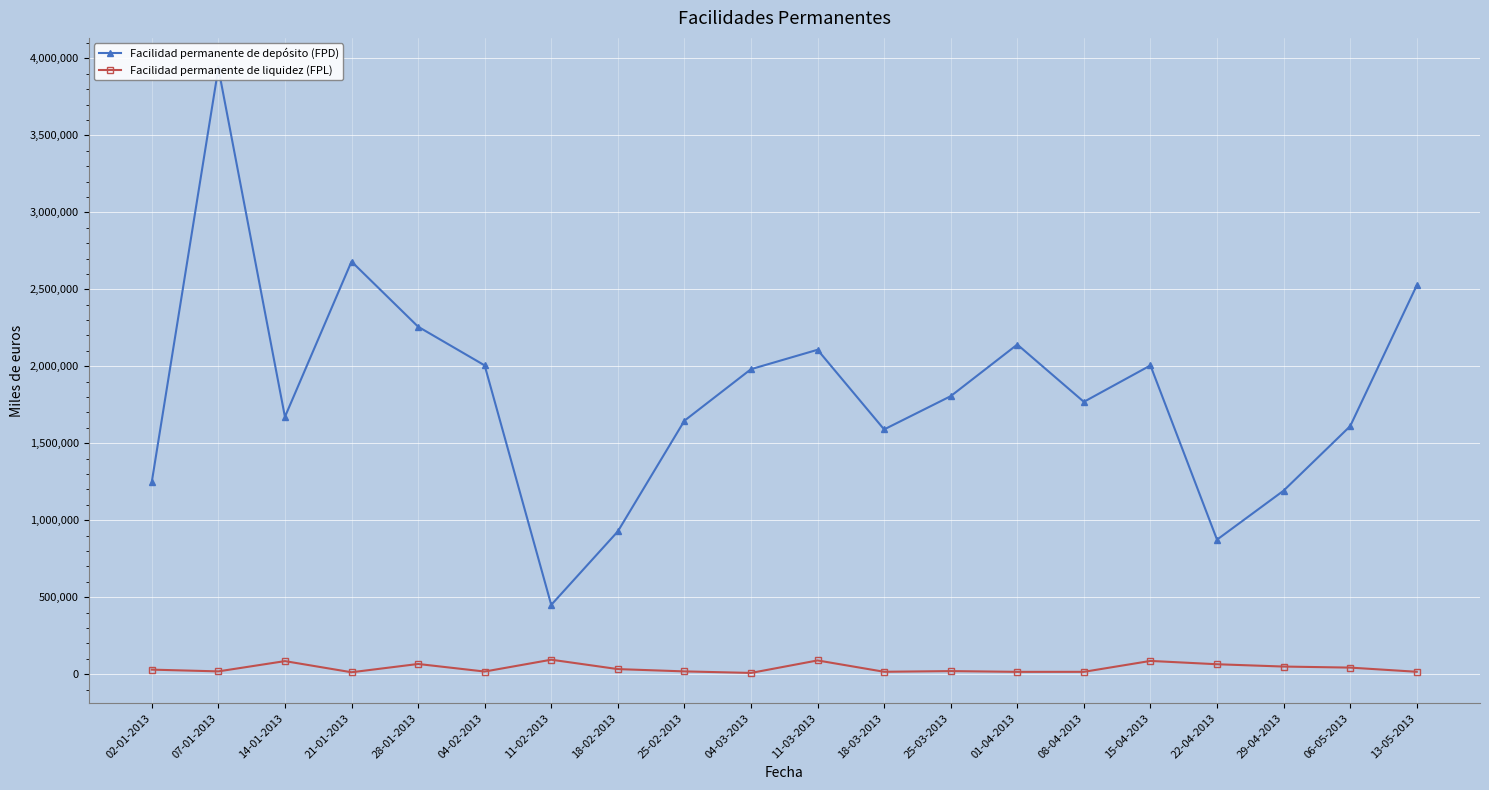

What are all the series names shown in the legend?

Facilidad permanente de depósito (FPD), Facilidad permanente de liquidez (FPL)